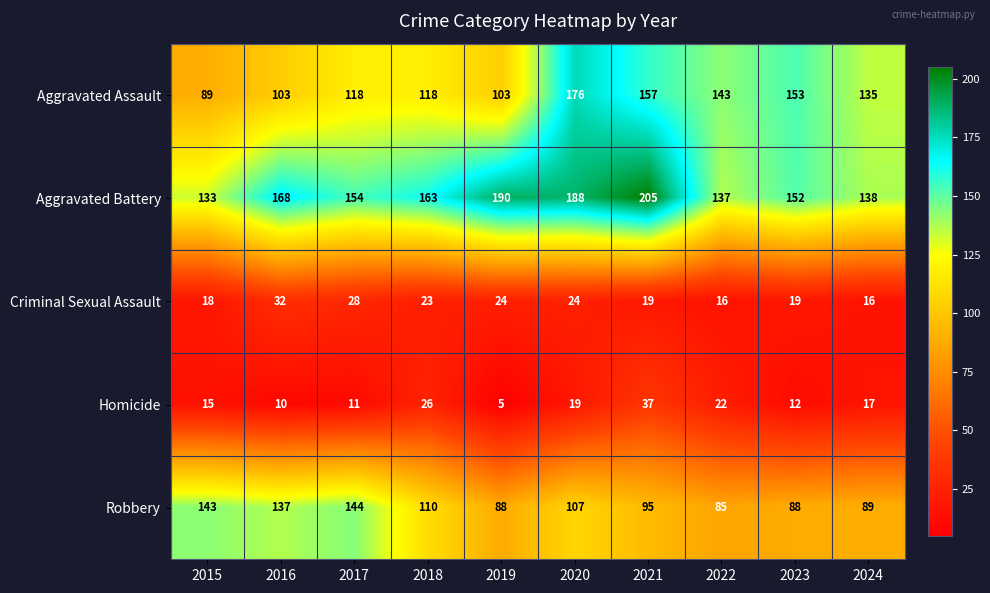

The Criminal Sexual Assault series shows 24 at 2019. True or false?

True